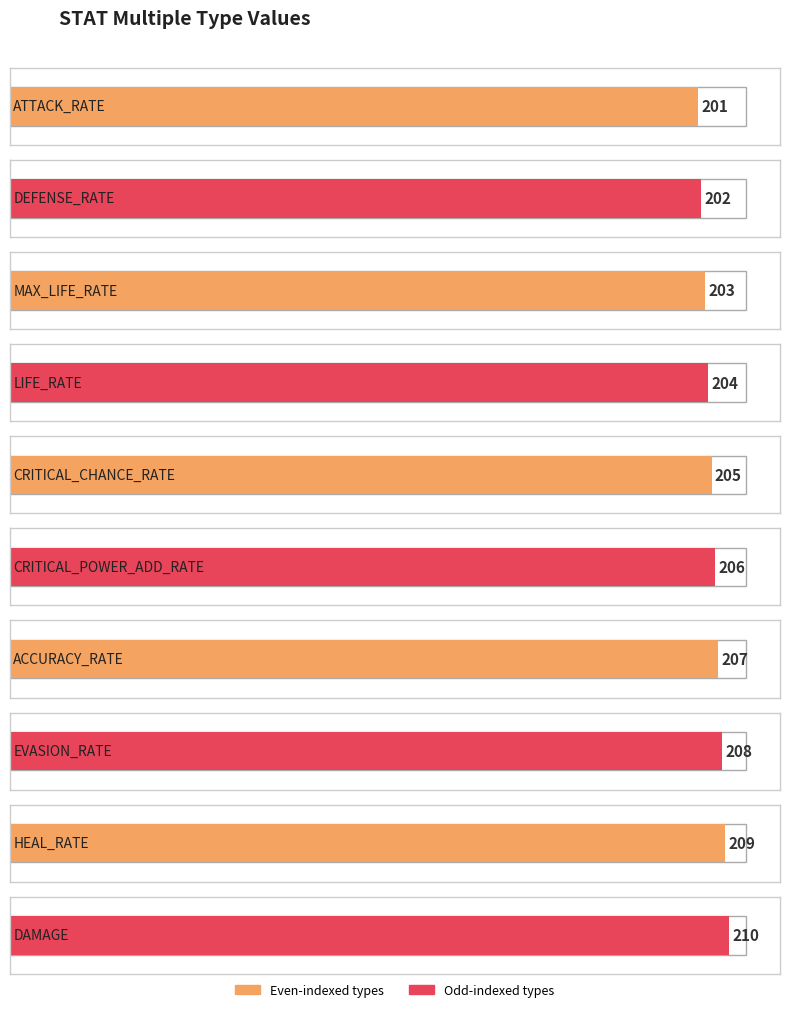

Reading left to right, what are all the values shown in this chart?

ATTACK_RATE=201	DEFENSE_RATE=202	MAX_LIFE_RATE=203	LIFE_RATE=204	CRITICAL_CHANCE_RATE=205	CRITICAL_POWER_ADD_RATE=206	ACCURACY_RATE=207	EVASION_RATE=208	HEAL_RATE=209	DAMAGE=210